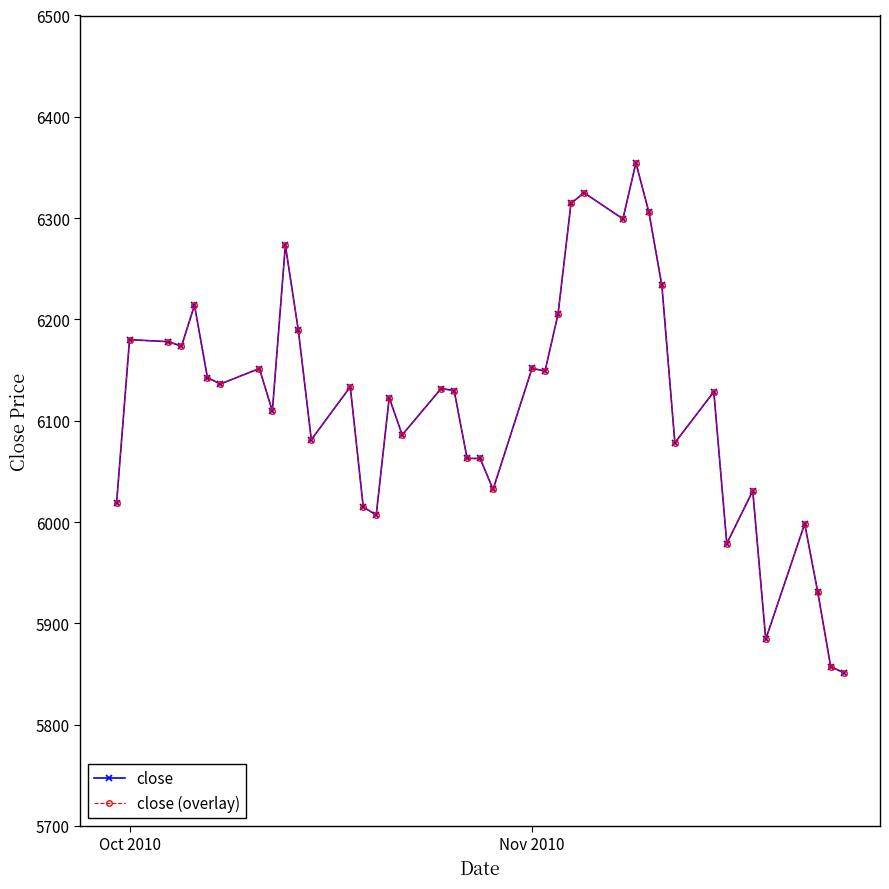

Is this an area chart (filled region under the line)?

No